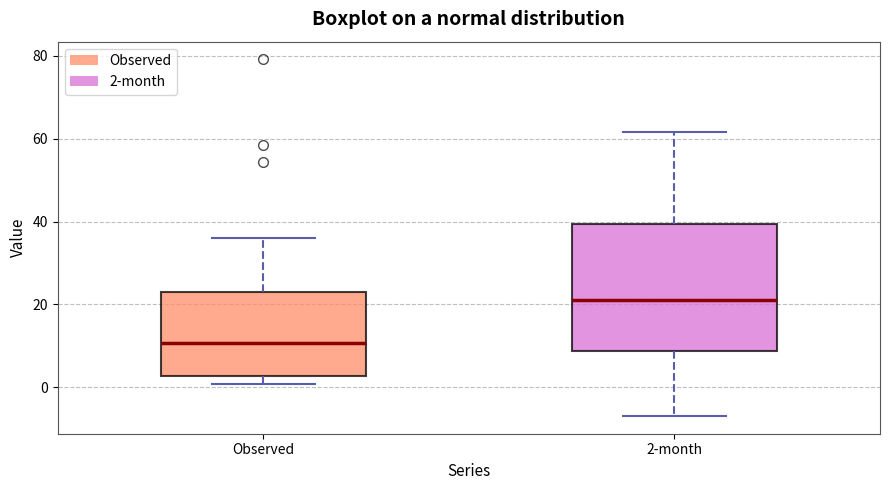

Reading left to right, transcribe this box plot: for each box, give where its median line is, the range the box spans, and where its two whiskers end, as read against the y-axis. The values are not printed on the chart, so give them approximately, as read against the axis.

Observed: median 10, box 2 to 24, whiskers 0 to 36
2-month: median 20, box 8 to 40, whiskers -6 to 62